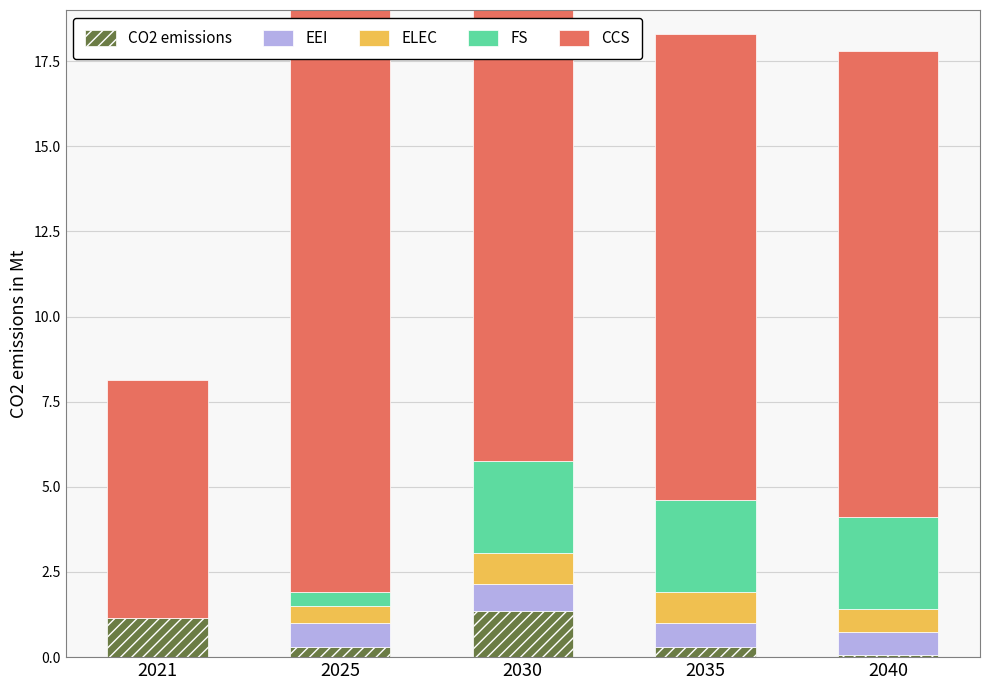

What are all the series names shown in the legend?

CO2 emissions, EEI, ELEC, FS, CCS